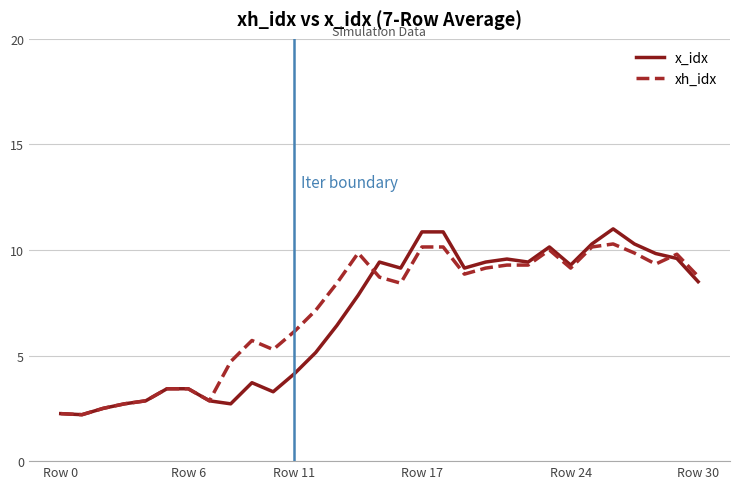

Which series has the largest range (max minus min)?

x_idx